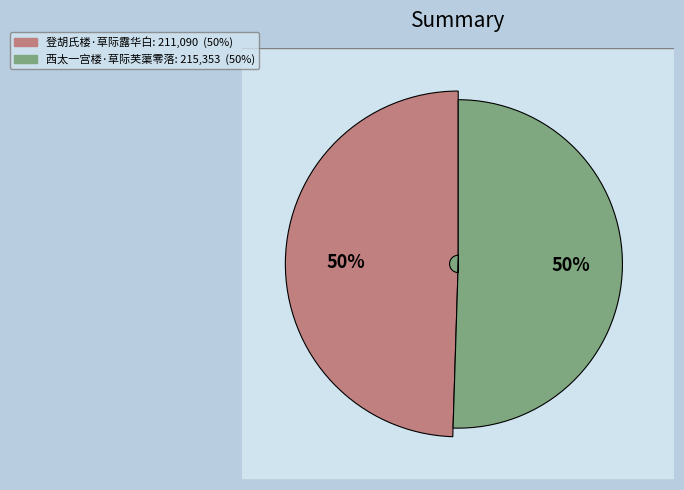

Which slice is the smallest?

登胡氏楼·草际露华白